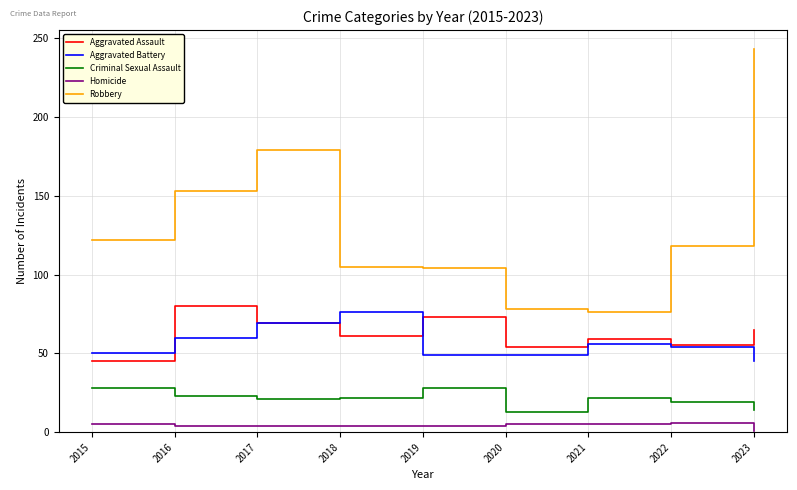

Is it true that Homicide equals 5 at 2021?

True